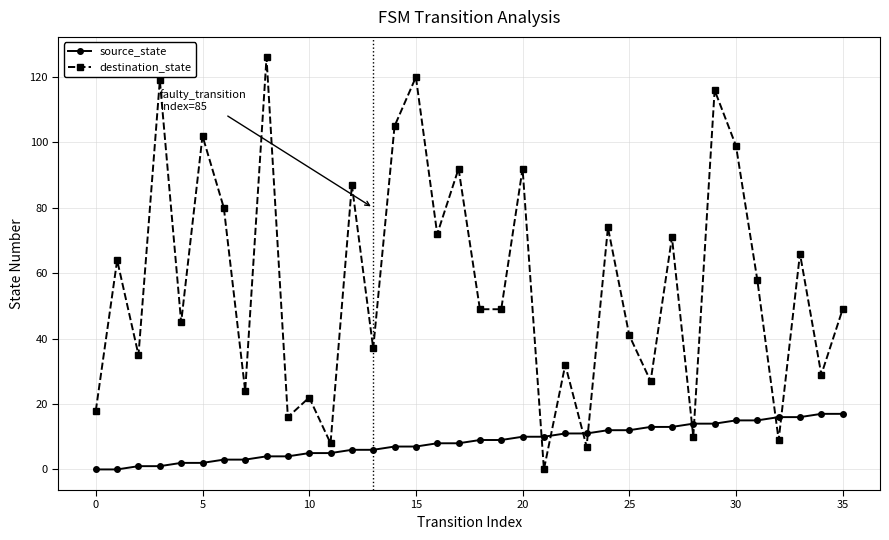

What is the maximum value shown in the chart?

126